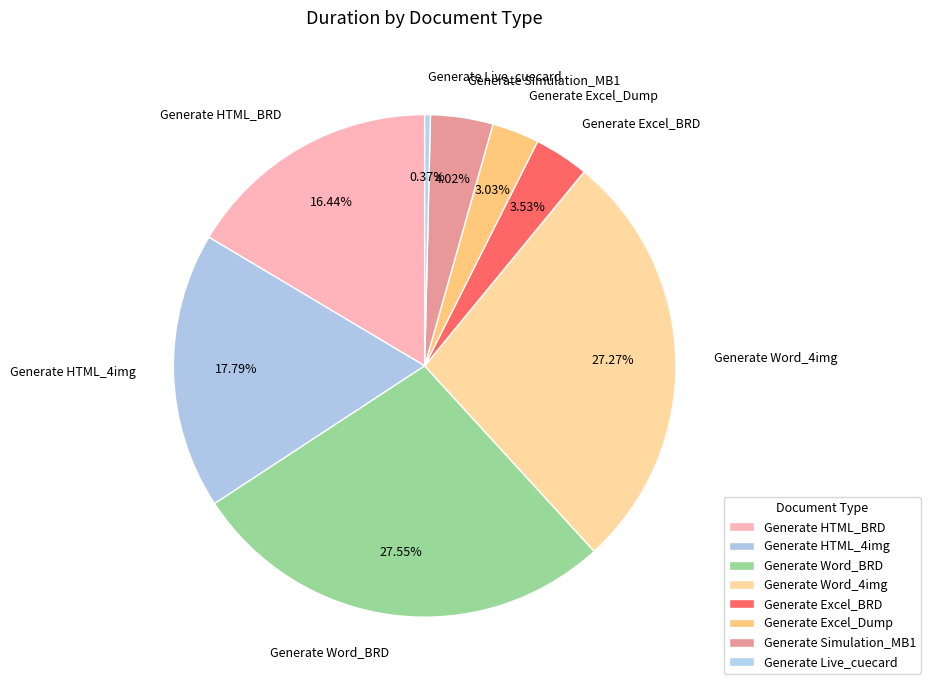

Does any single category account for the majority?

No